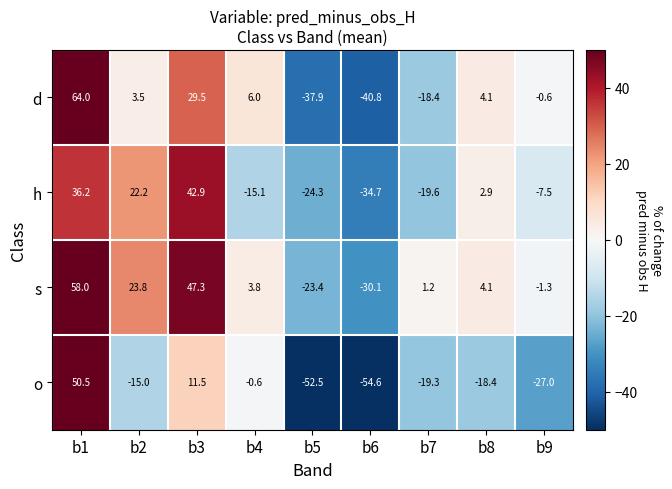

What is the maximum value shown in the chart?

64.0